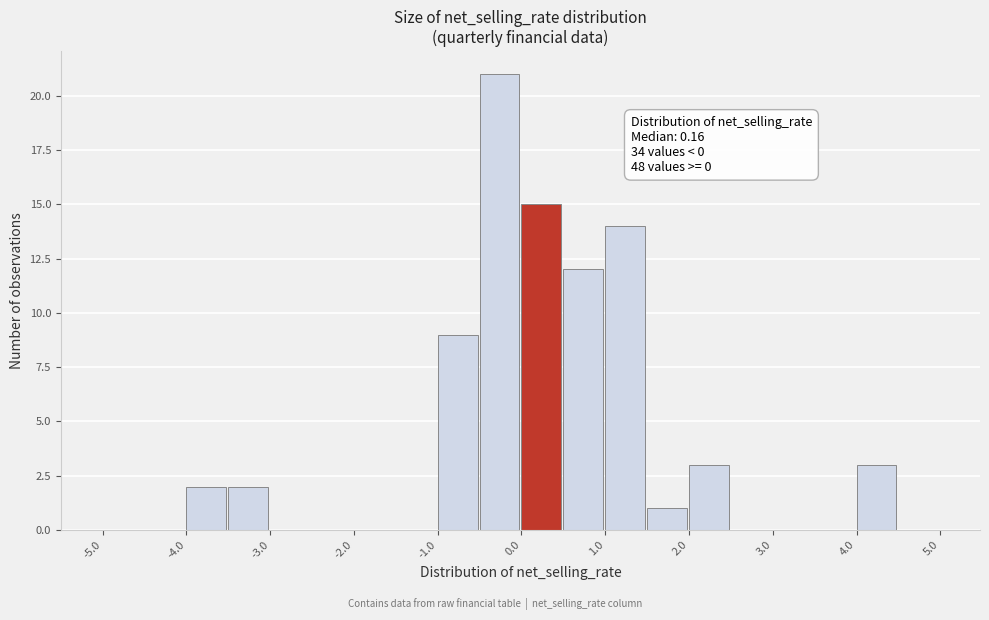

Which range on the x-axis has the tallest bar?

-0.5 to 0.0